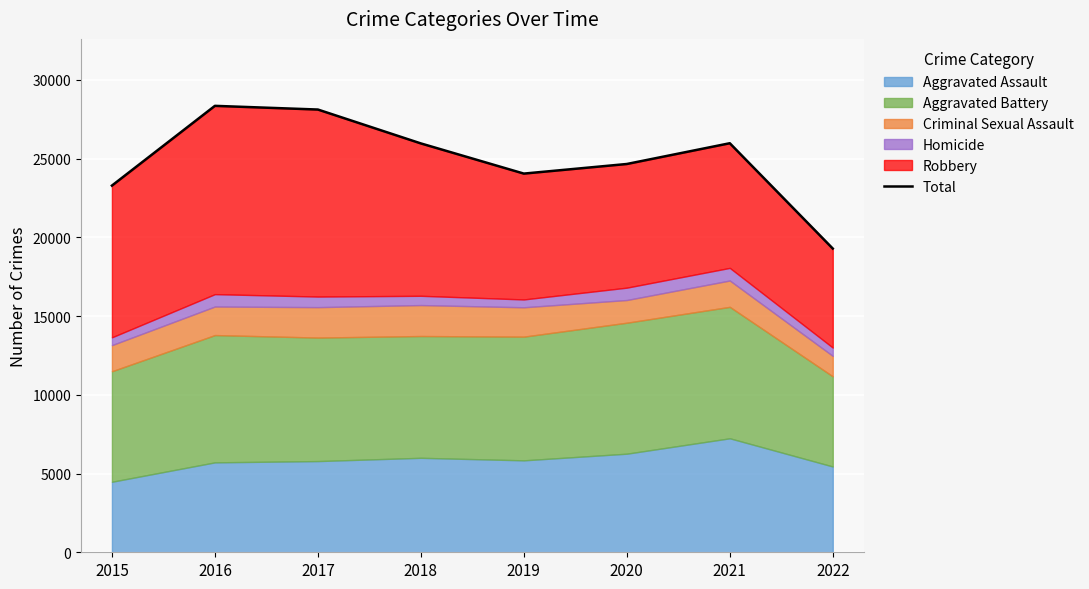

Between 2015 and 2020, which is larger?

2020